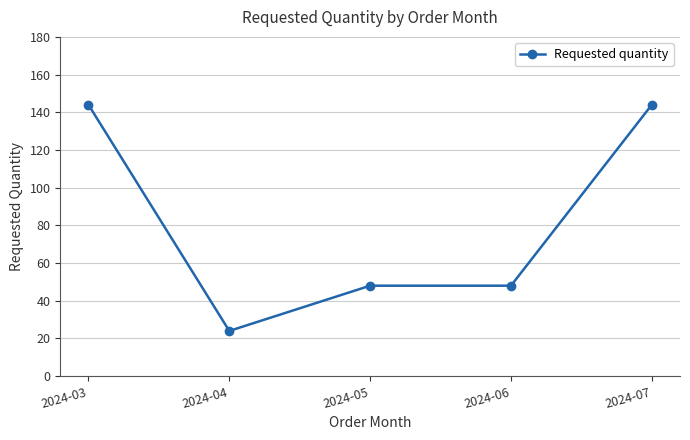

The value at 2024-05 is 48. True or false?

True